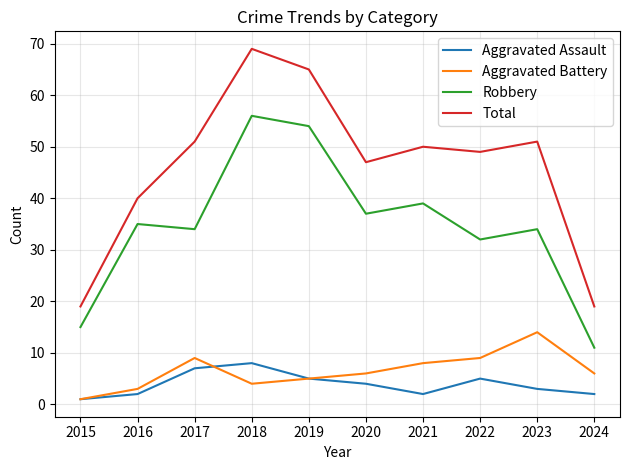

The Aggravated Assault series shows 2 at 2016. True or false?

True